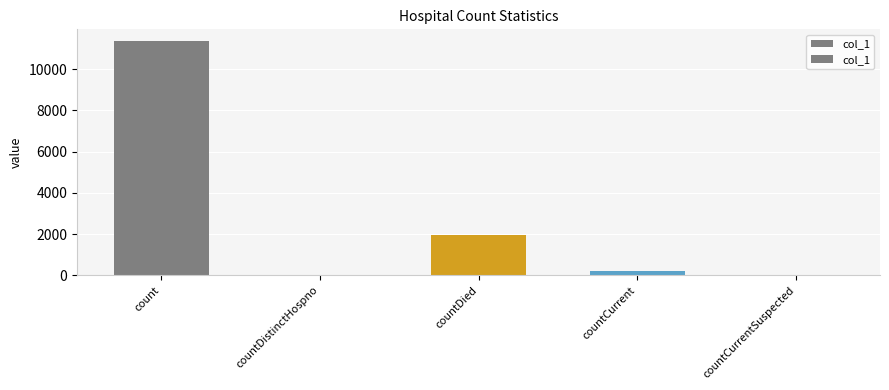

Reading right to left, extract all data points from this chart.

countCurrentSuspected=0	countCurrent=207	countDied=1938	countDistinctHospno=0	count=11359